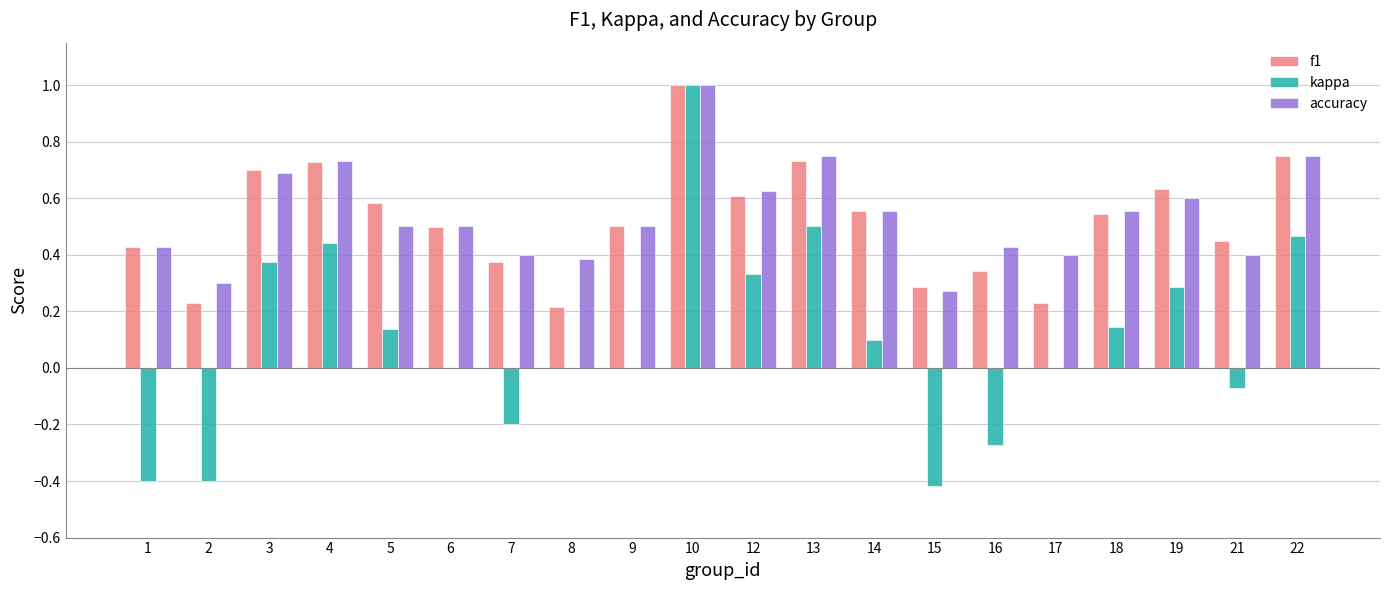

What is the total value across all series at 10?

3.0